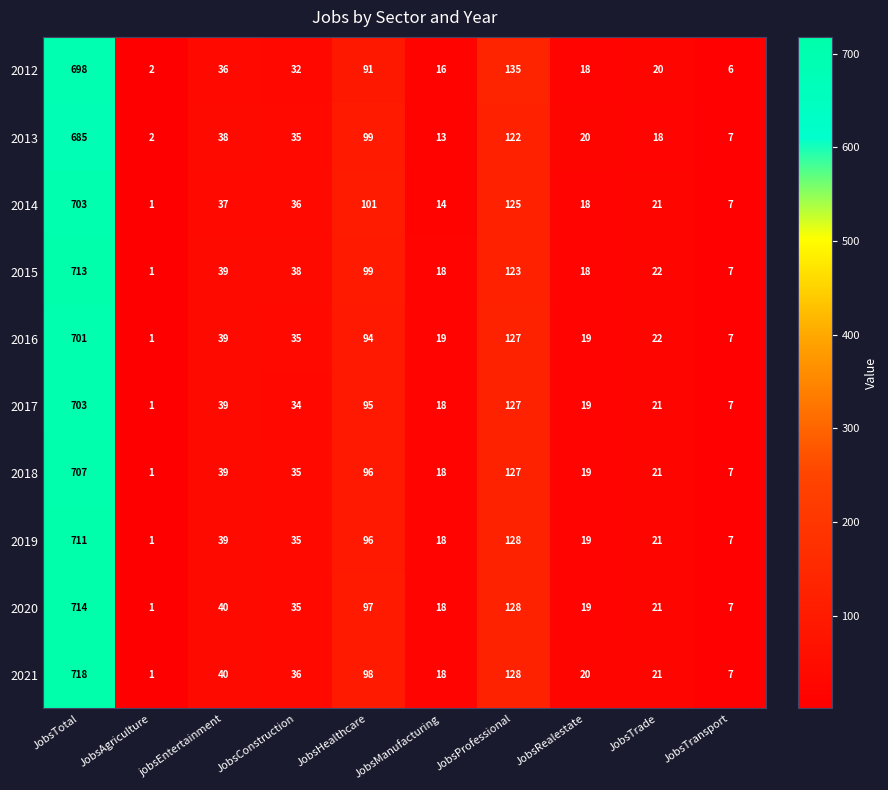

List the labels in order of 2012 value, largest first.

JobsTotal, JobsProfessional, JobsHealthcare, jobsEntertainment, JobsConstruction, JobsTrade, JobsRealestate, JobsManufacturing, JobsTransport, JobsAgriculture